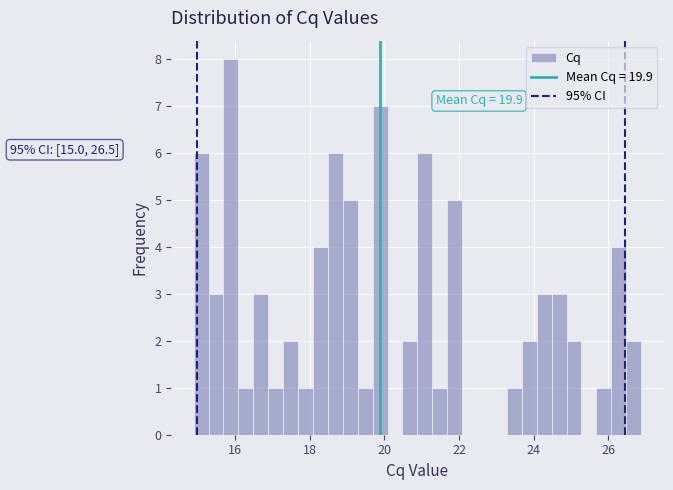

Read against the x-axis, roughly where is the centre of the tallest bar?

15.8